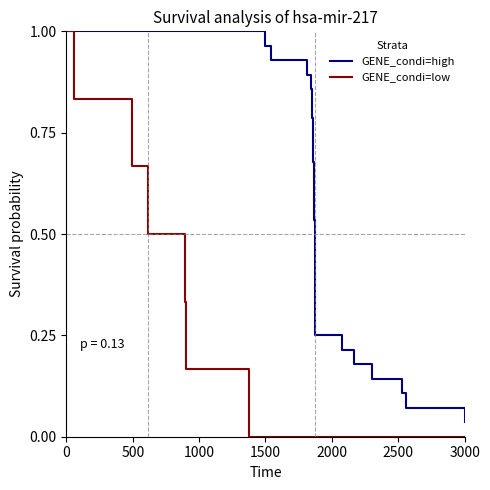

How many categories are shown in the chart?

34